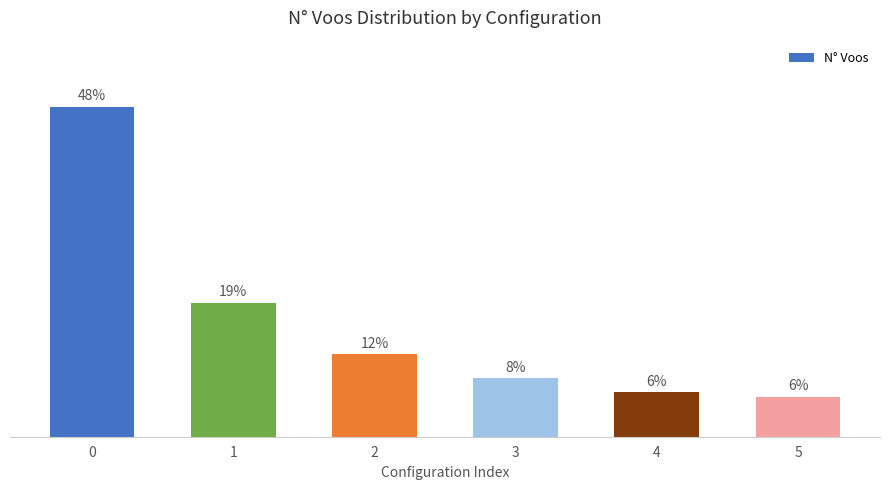

True or false: the data shows 10.0 at 5.

False